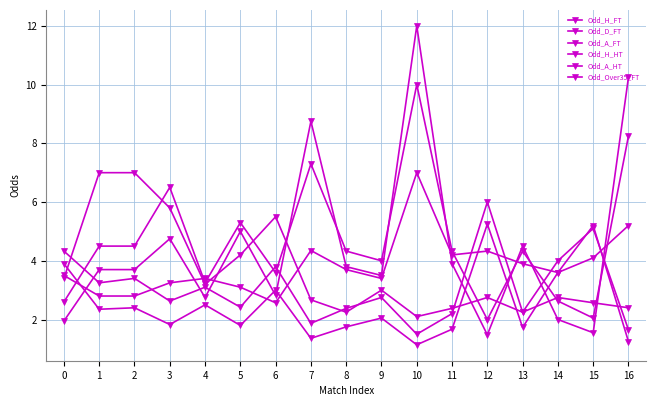

Is this an area chart (filled region under the line)?

No